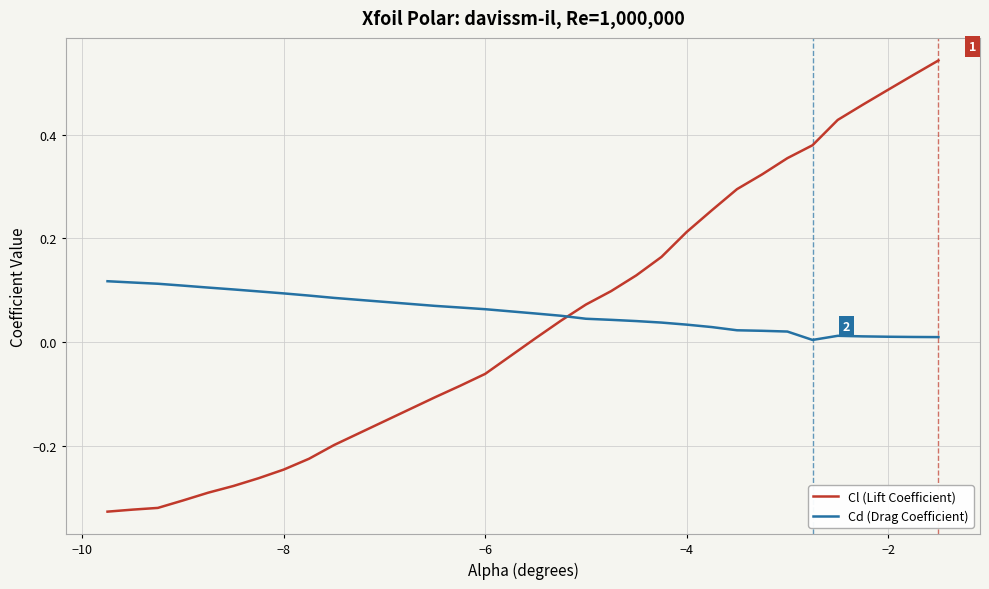

Rank the series by their maximum value, from lowest to highest.

Cd (Drag Coefficient), Cl (Lift Coefficient)